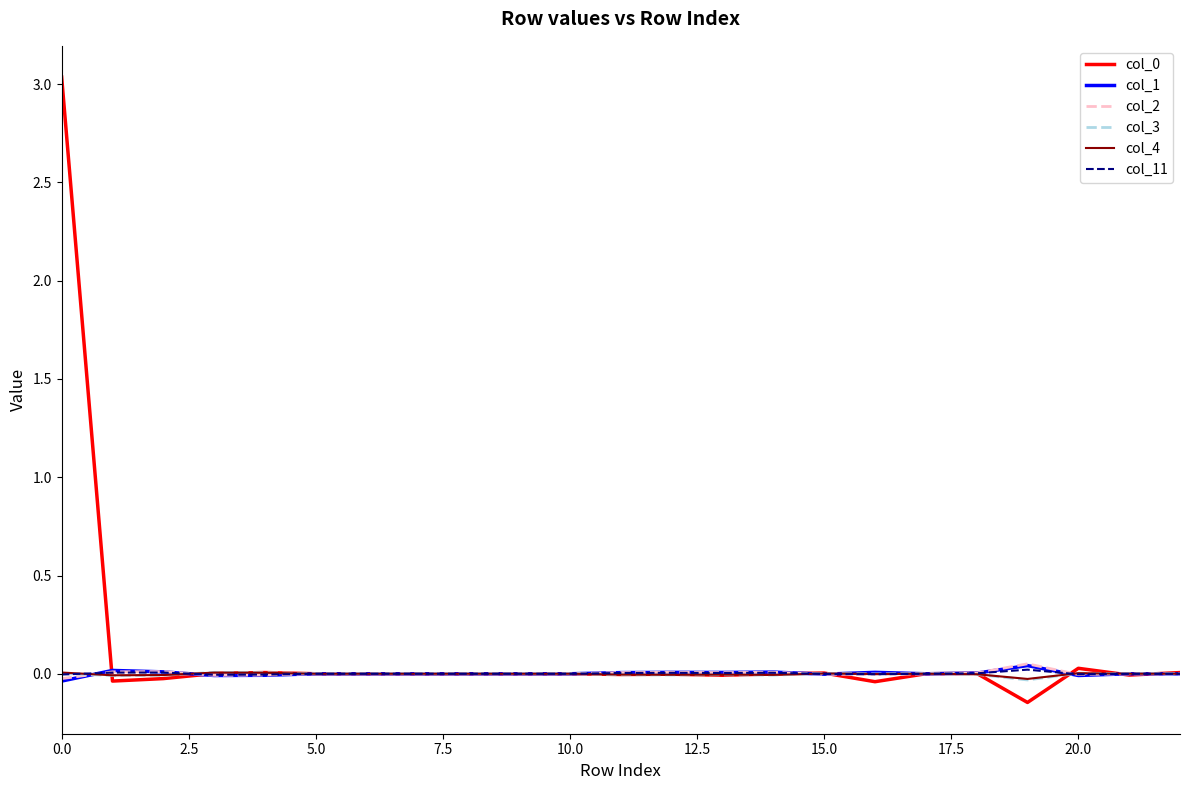

How many lines are shown in the chart?

6